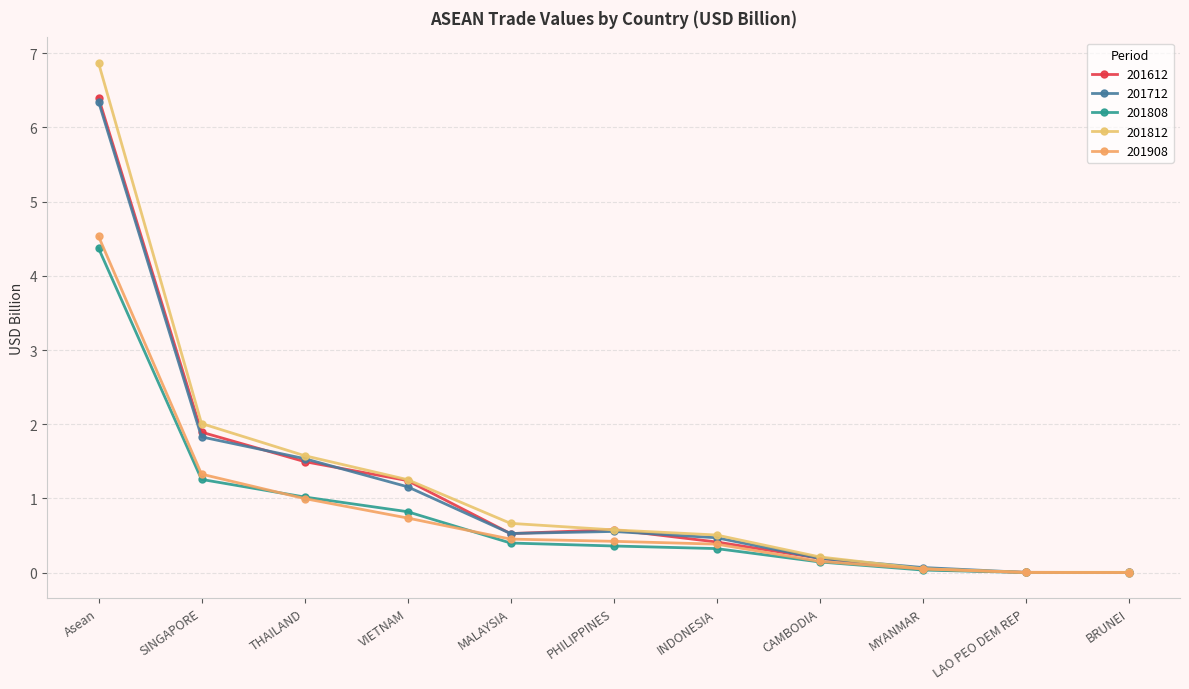

What is the maximum value for 201712?

6.3